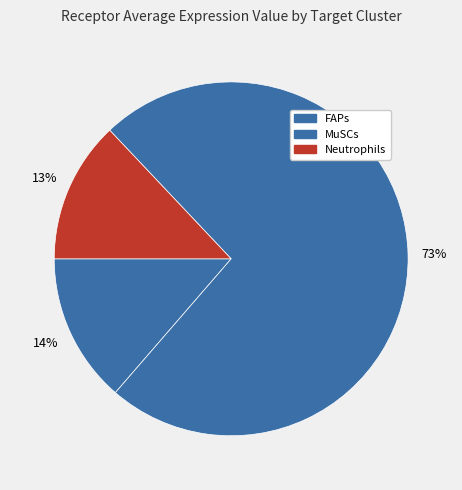

What portion of the pie excludes Neutrophils?

87.0%